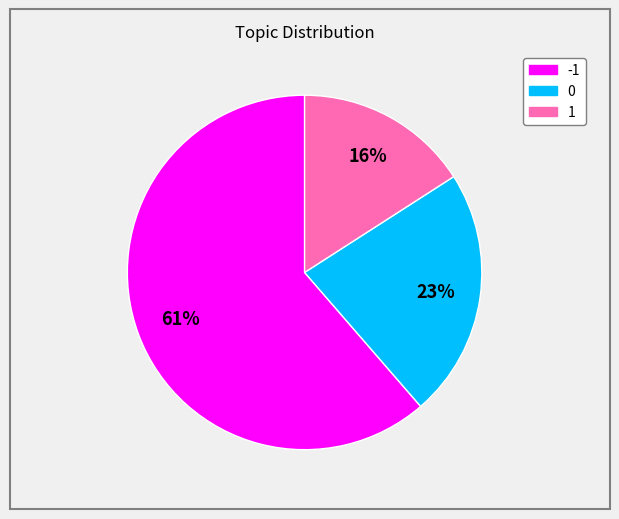

Is there a majority slice in this chart?

Yes